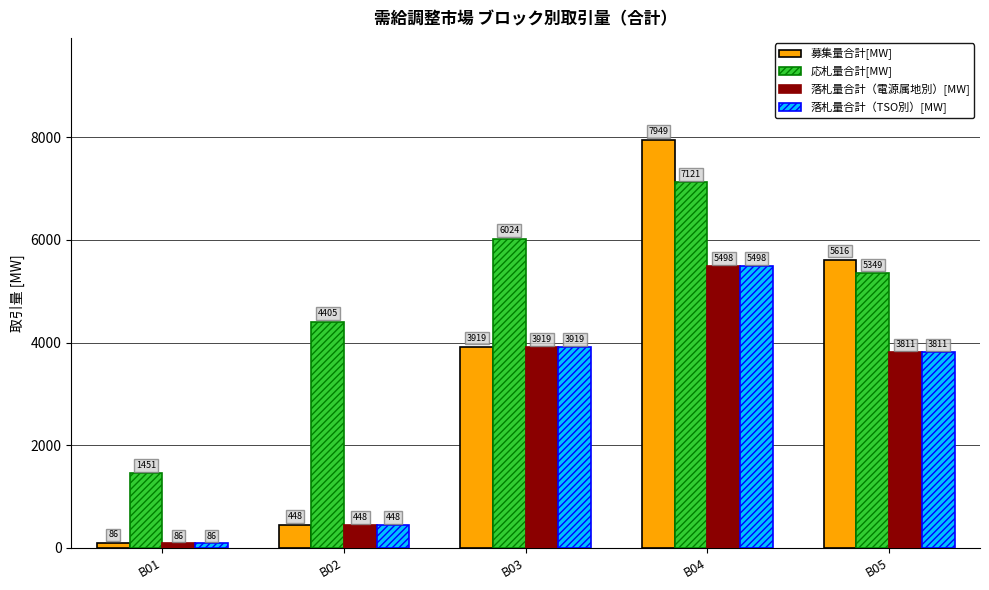

Read the 落札量合計（TSO別）[MW] value at B01.

86.0